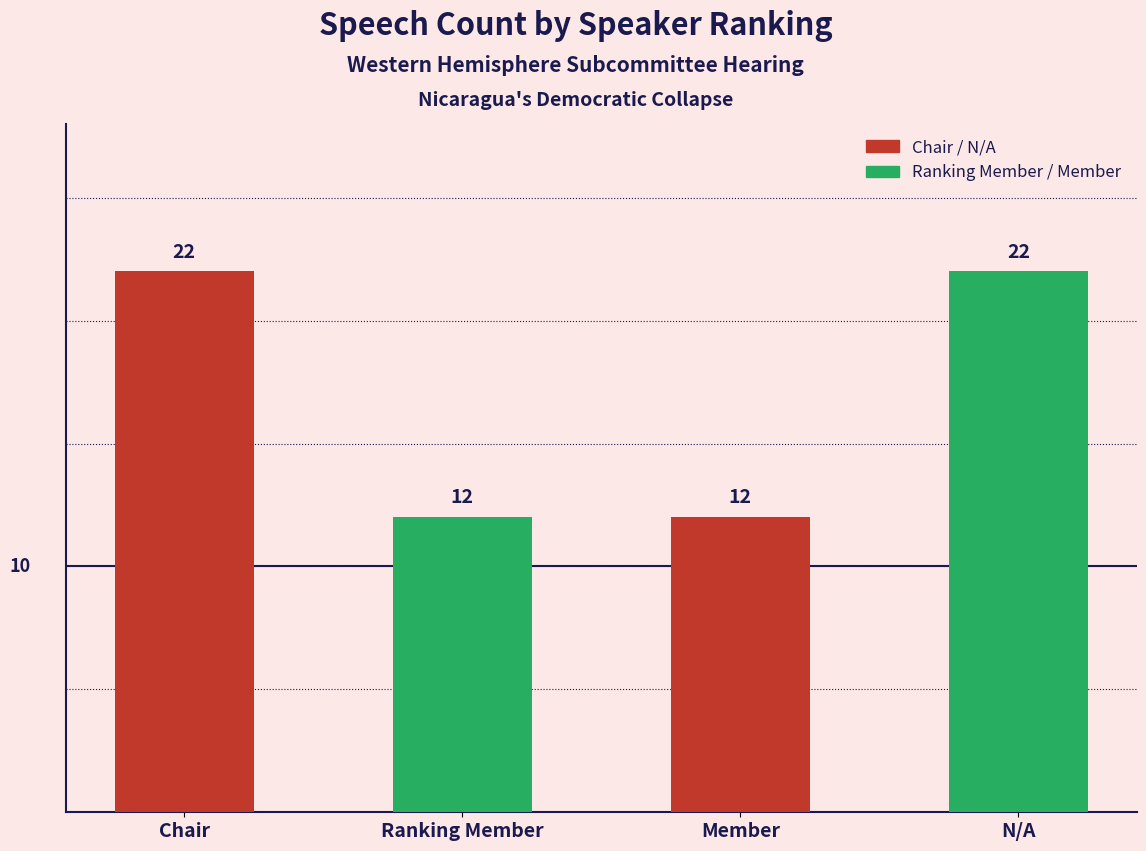

Count the number of categories in the chart.

4